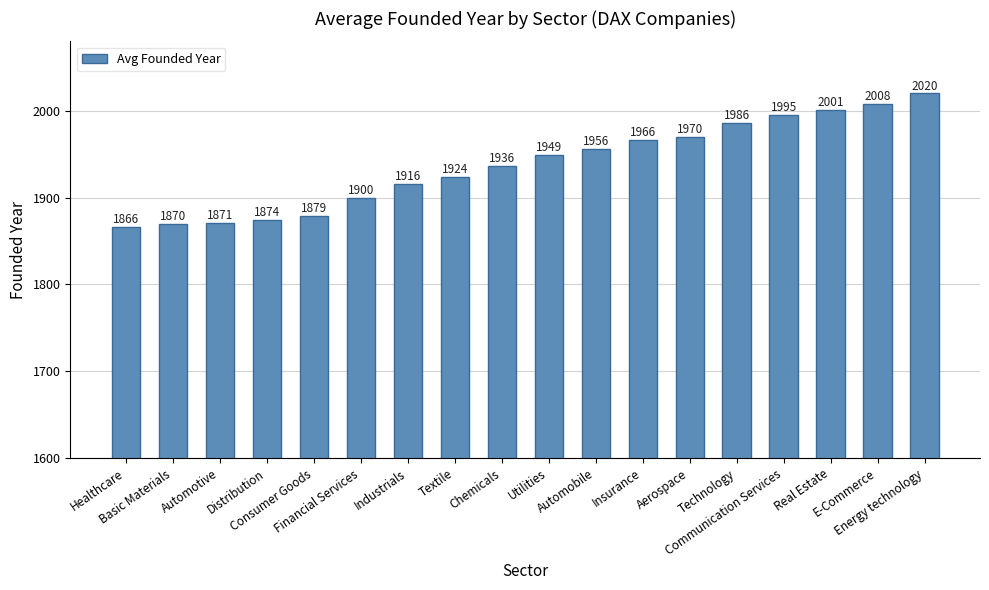

What is the greatest value displayed?

2020